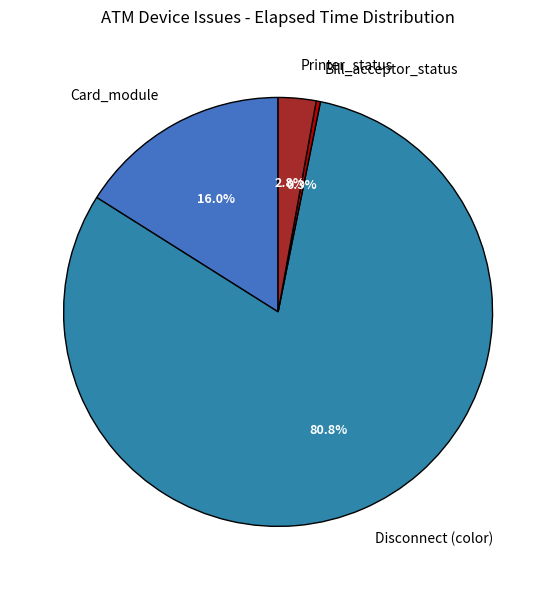

How much of the chart is everything except Printer_status?

97.2%